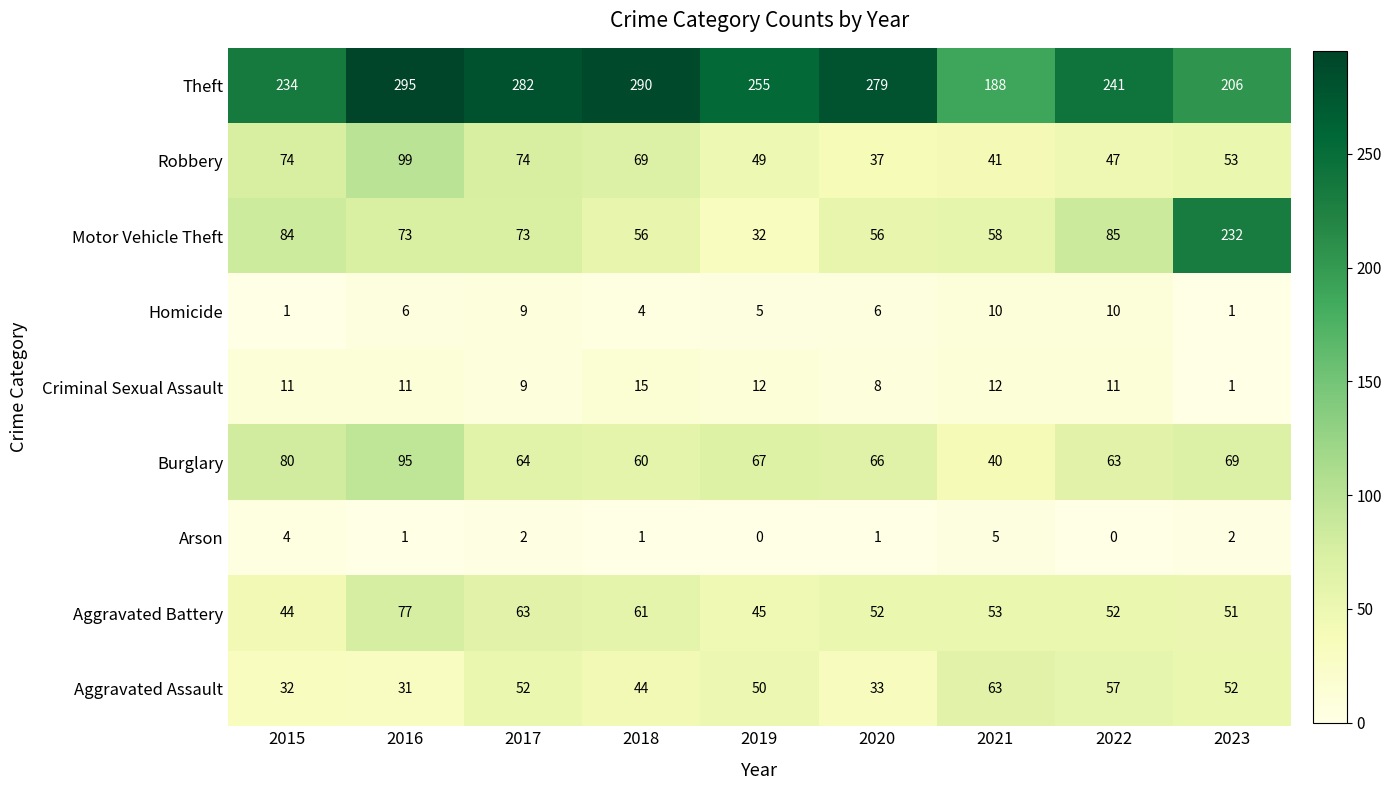

Count the number of data series in this chart.

9